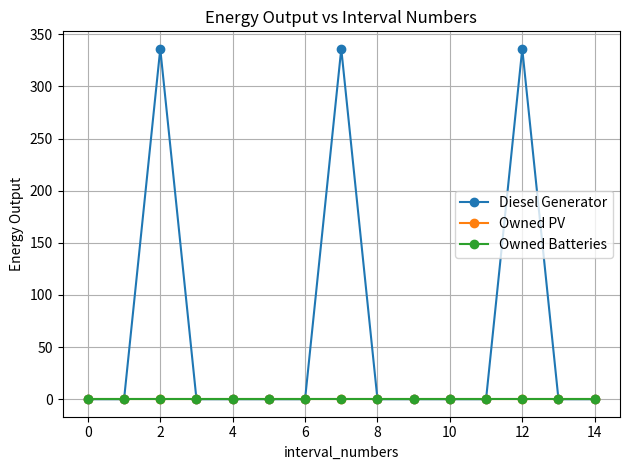

Which series has the widest spread of values?

Diesel Generator